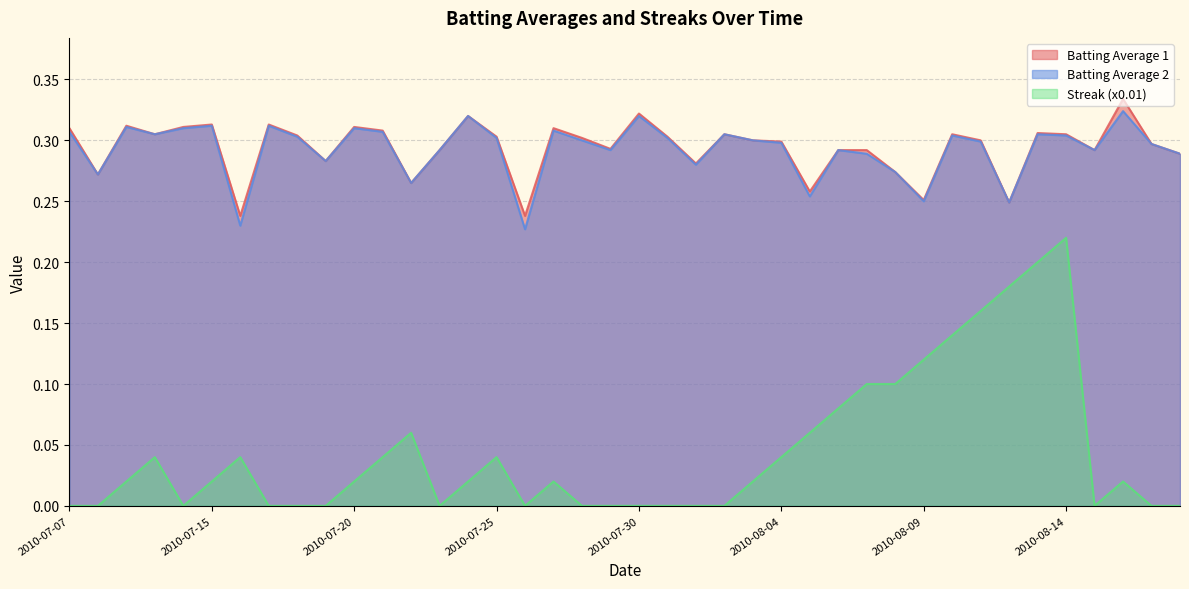

True or false: Batting Average 1 has a value of 0.3 at 2010-07-15.

True